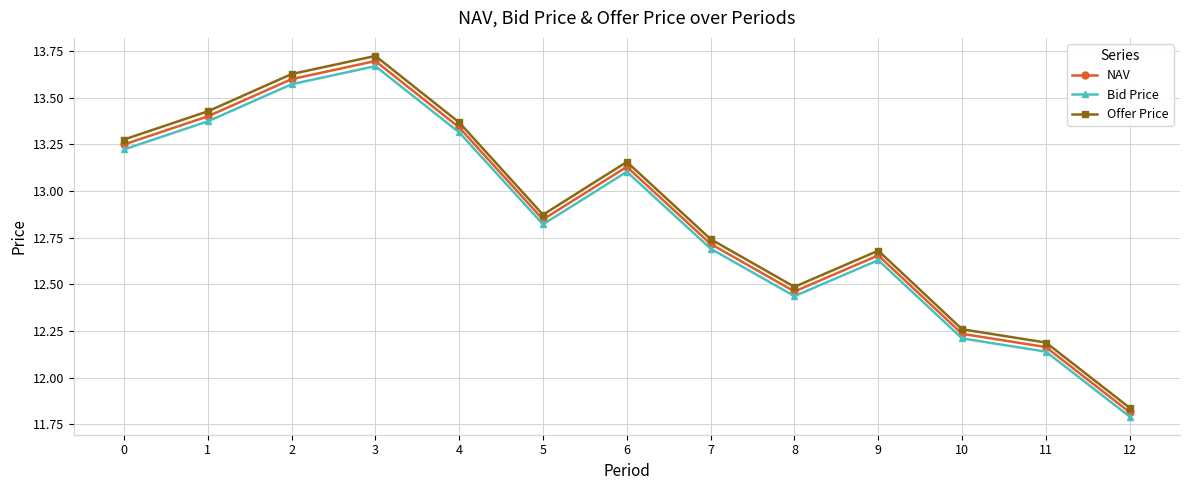

Does the chart have visible grid lines?

Yes